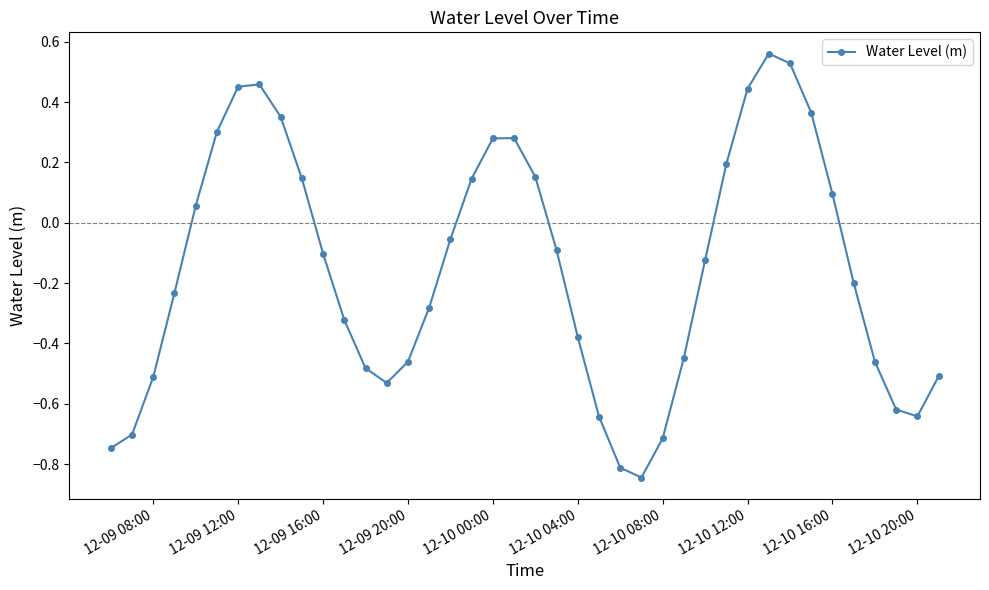

True or false: there are more than 2 points higher than both neighbors.

True